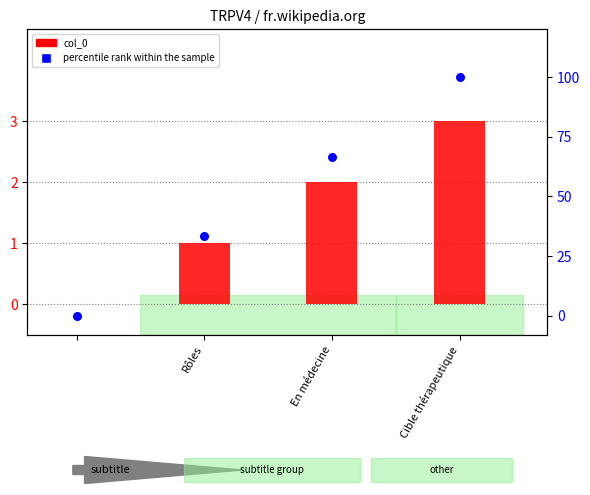

Which series has the widest spread of Y values?

percentile rank within the sample